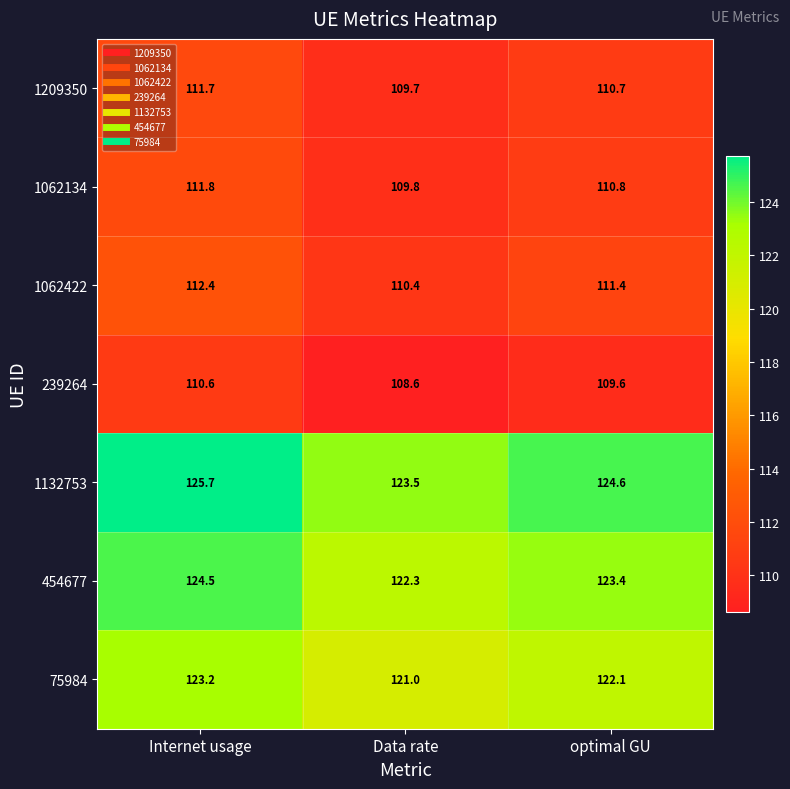

What is the difference between the highest and lowest values at optimal GU?

15.0